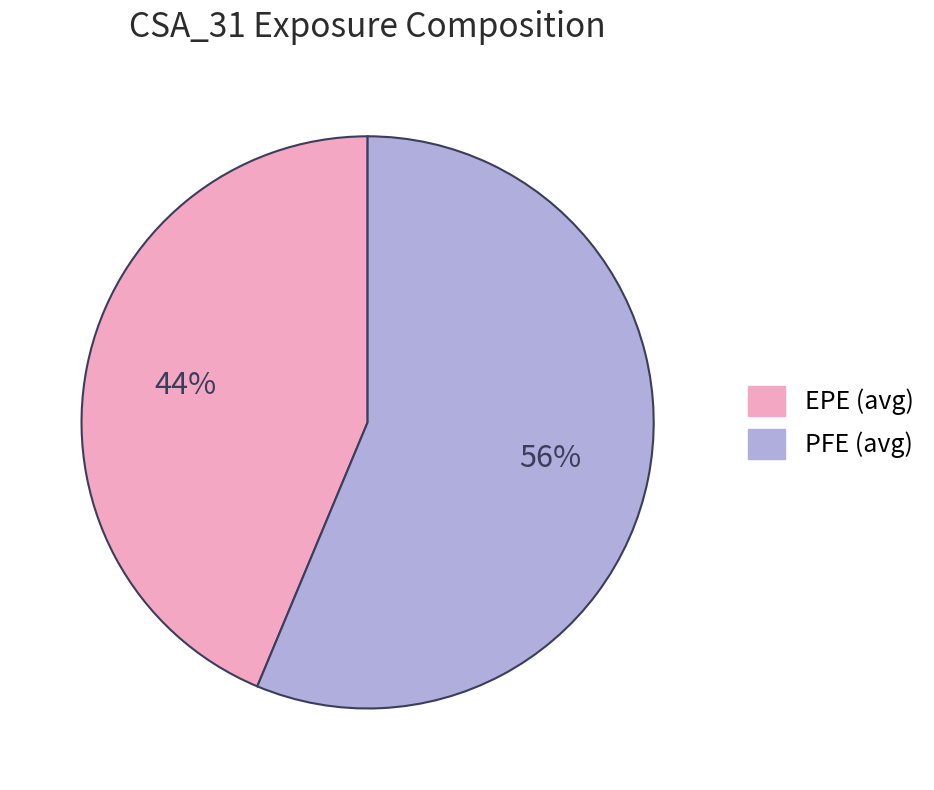

True or false: EPE (avg) accounts for 33% of the total.

False